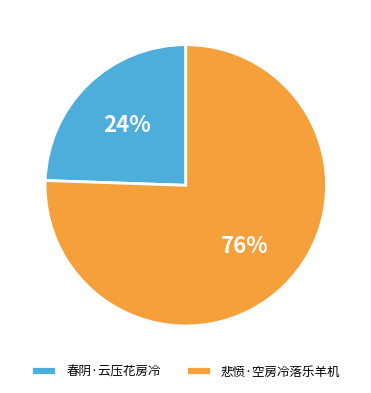

Rank the categories by value from highest to lowest.

悲愤·空房冷落乐羊机, 春阴·云压花房冷